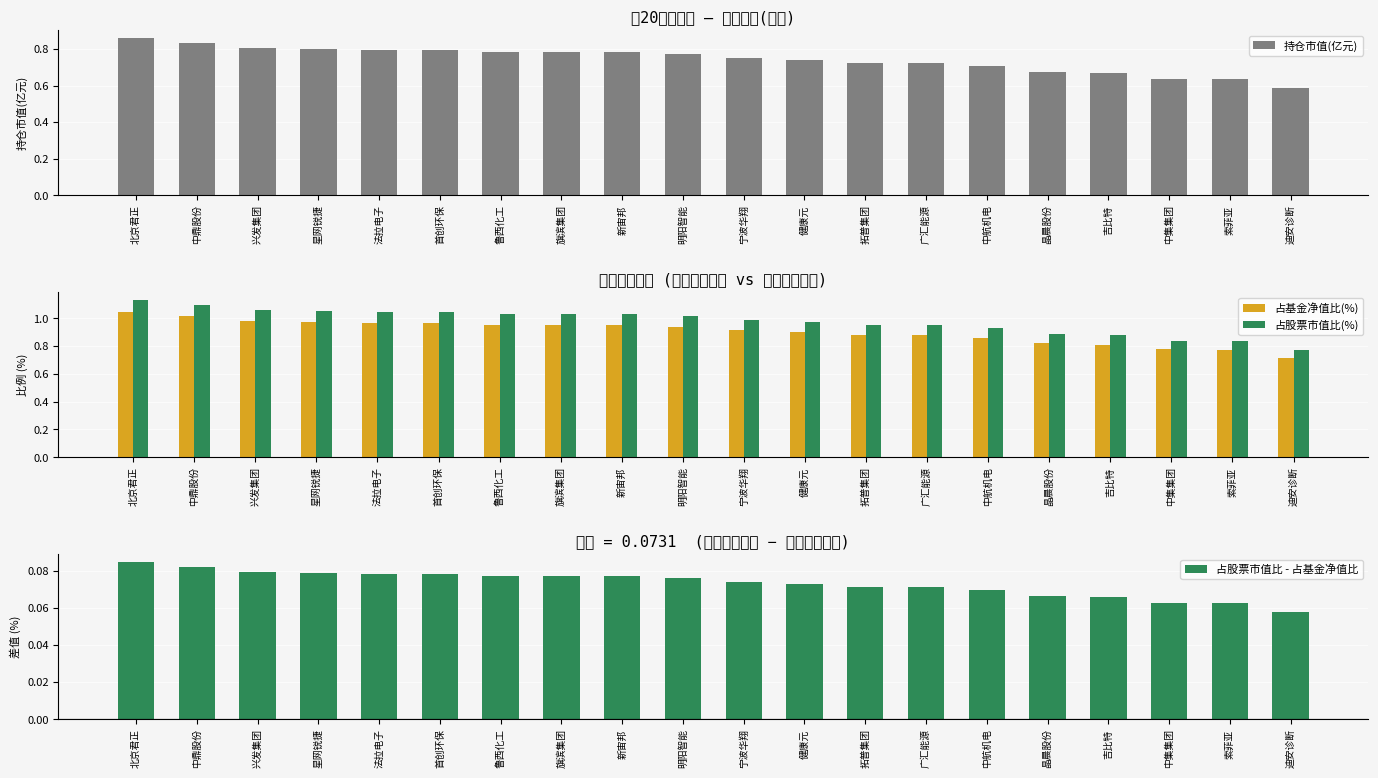

What is the label of the 15th bar from the left?

中航机电